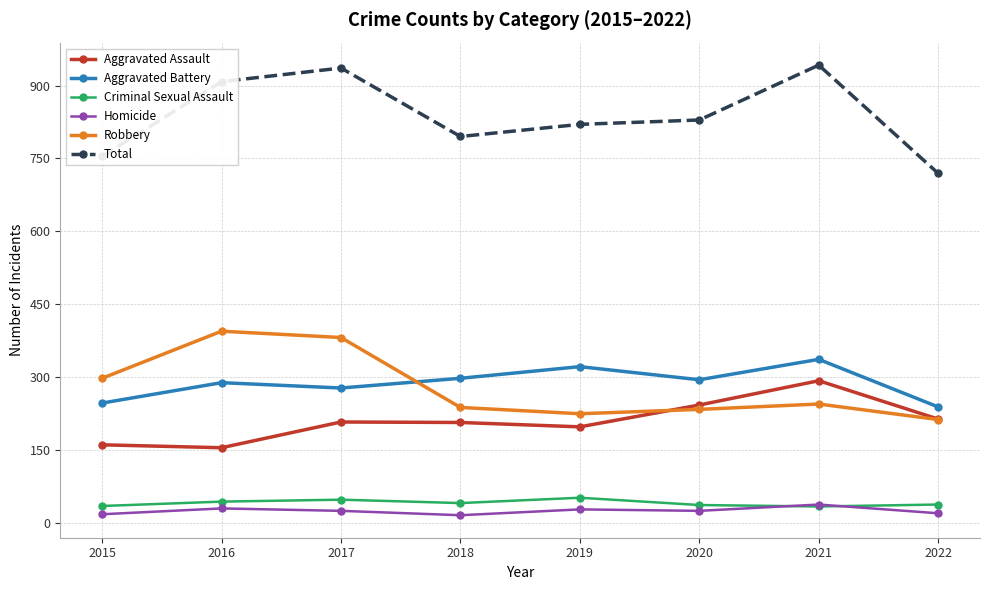

Is it true that Homicide equals 29 at 2016?

True